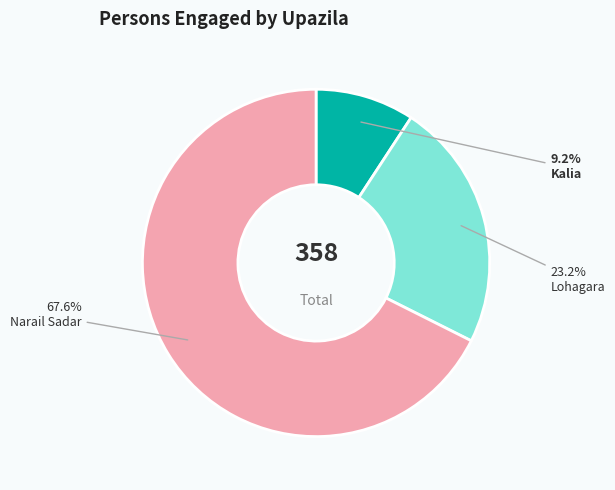

Rank the categories by value from lowest to highest.

Kalia, Lohagara, Narail Sadar